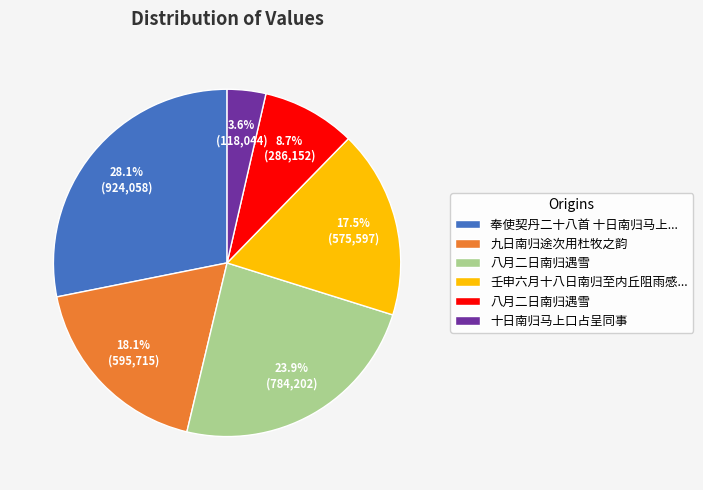

Is there a majority slice in this chart?

No